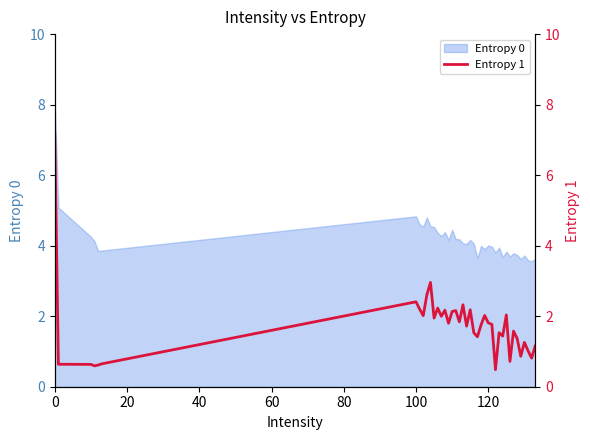

The Entropy 0 series shows 6.6 at 120. True or false?

False